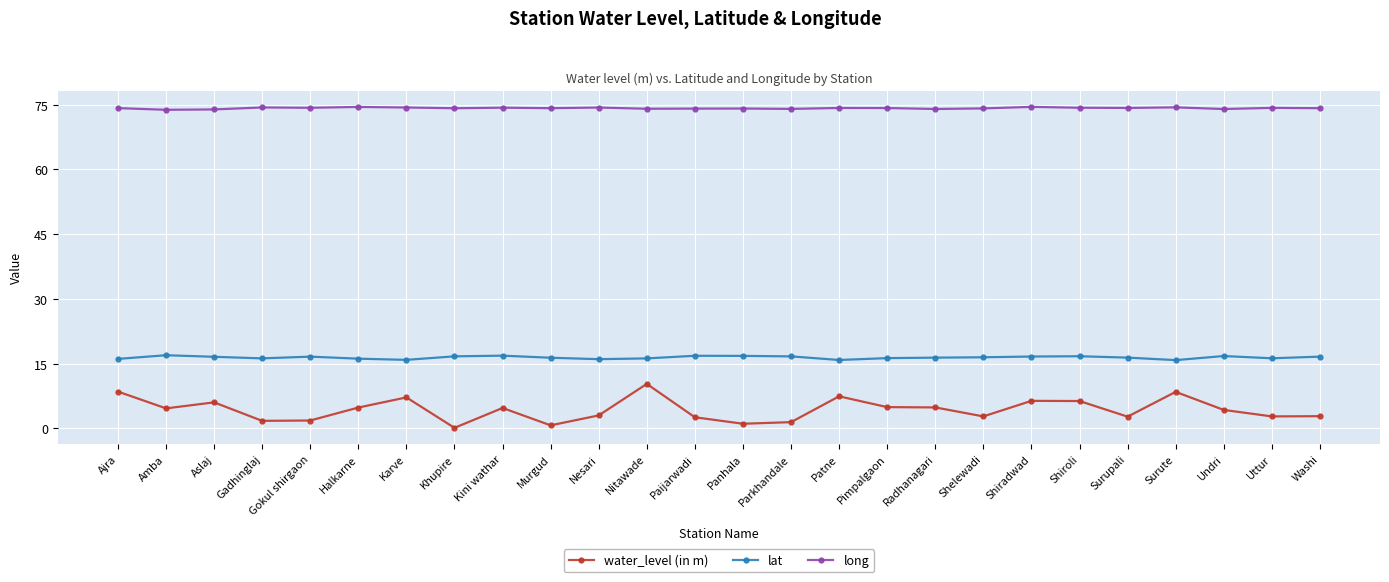

What is the lowest value of the lat series?

15.8